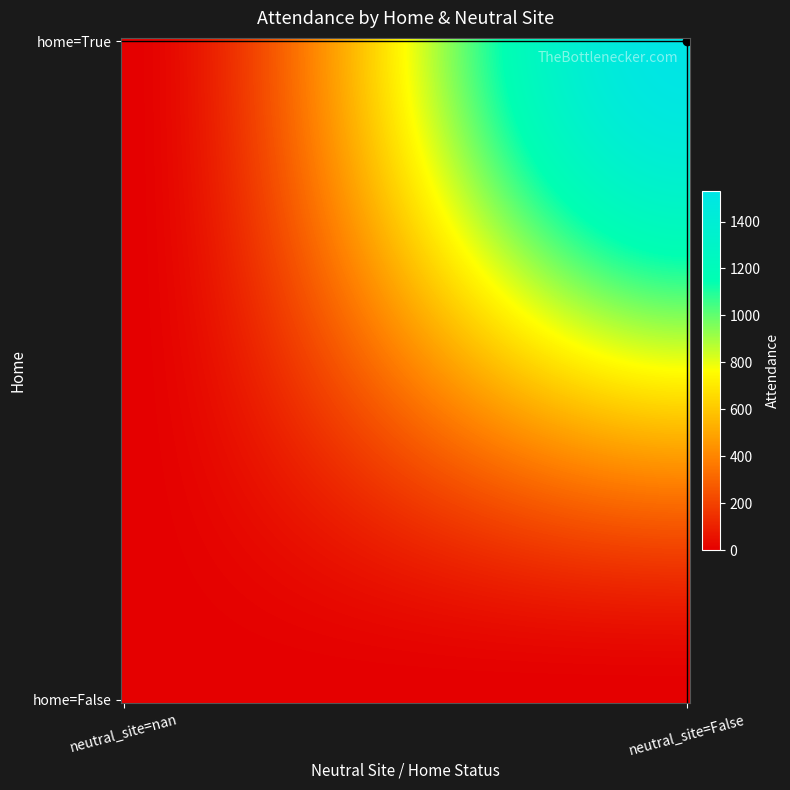

Reading left to right, what are all the values shown in this chart?

home=True: 0	1530
home=False: 0	0